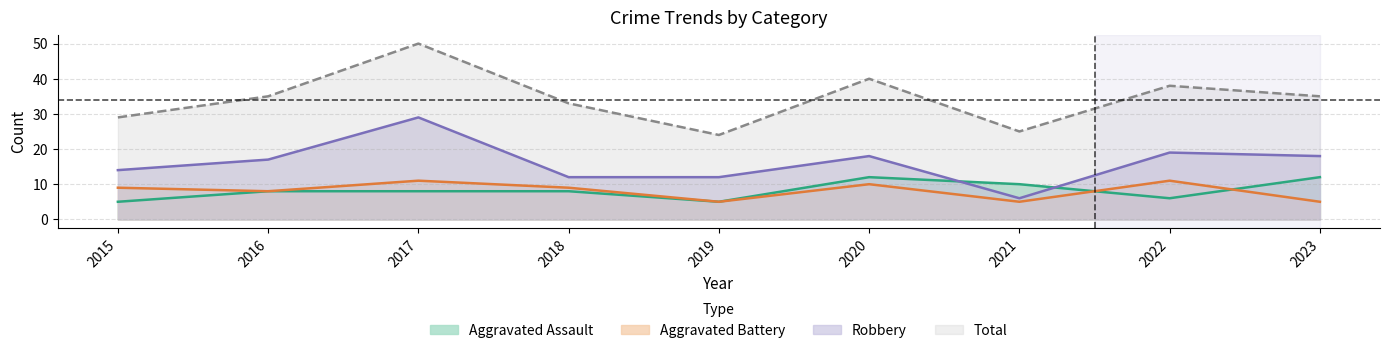

List the labels in order of Robbery value, largest first.

2017, 2022, 2020, 2023, 2016, 2015, 2018, 2019, 2021